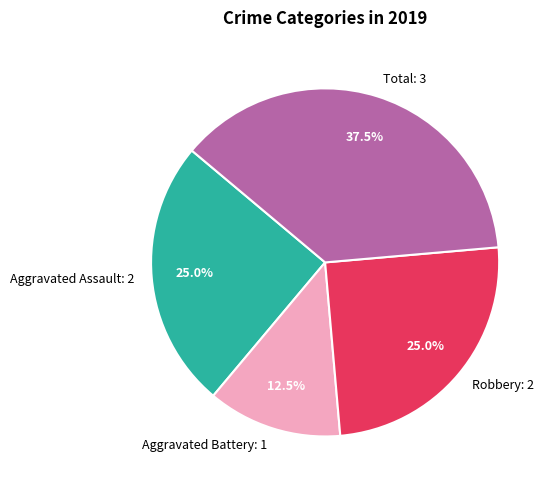

Combined, what portion of the pie is Robbery: 2 and Total: 3?

62.5%